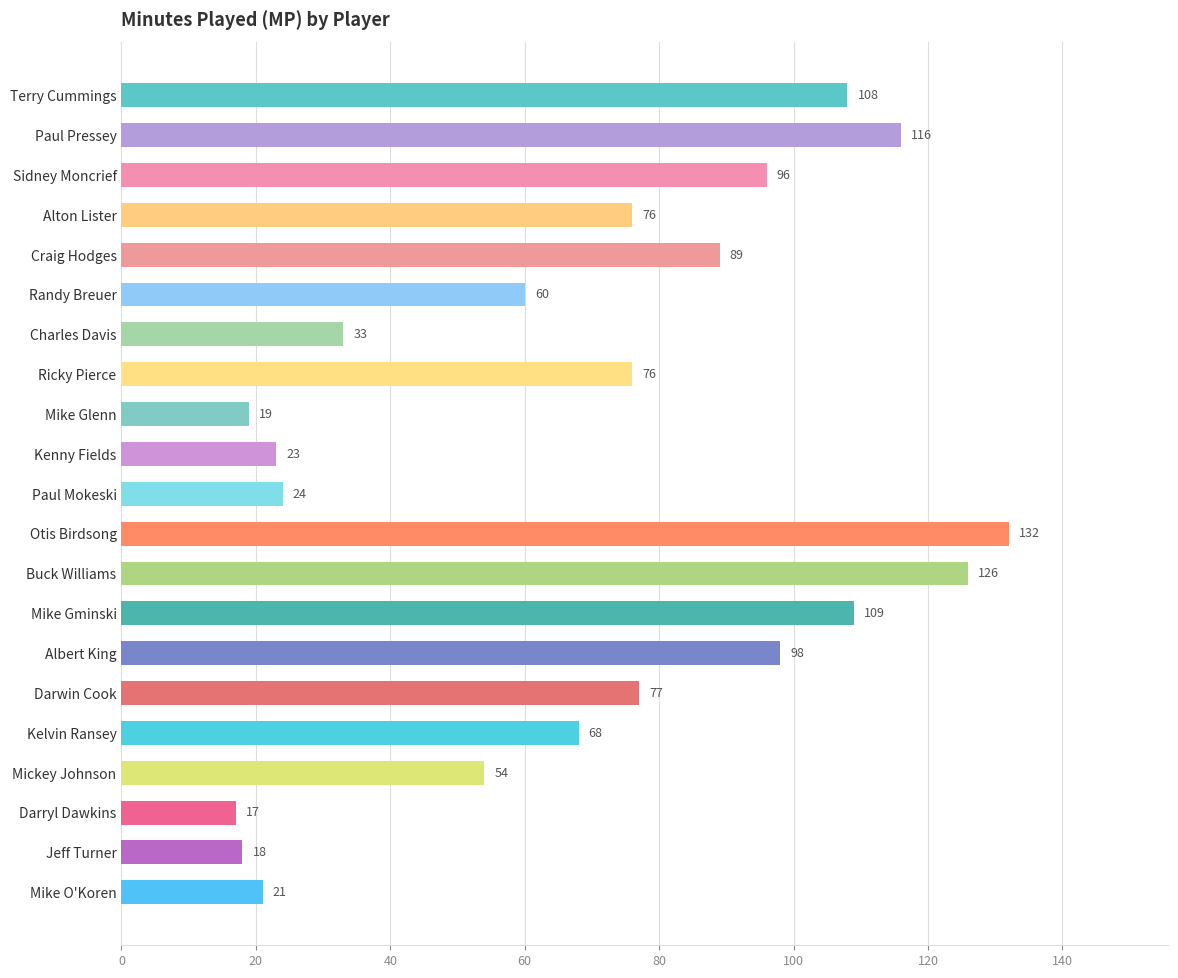

Which category has the highest value across all series?

Otis Birdsong